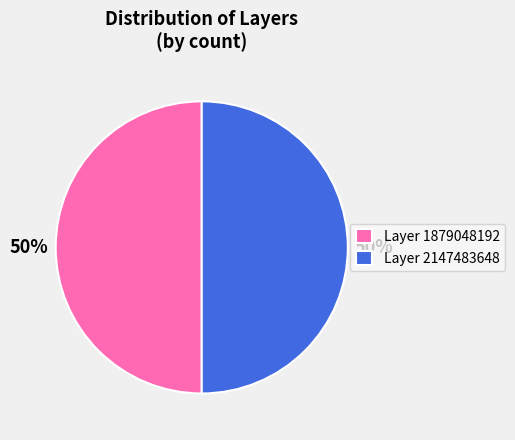

To the nearest percent, what is the average slice percentage?

50%